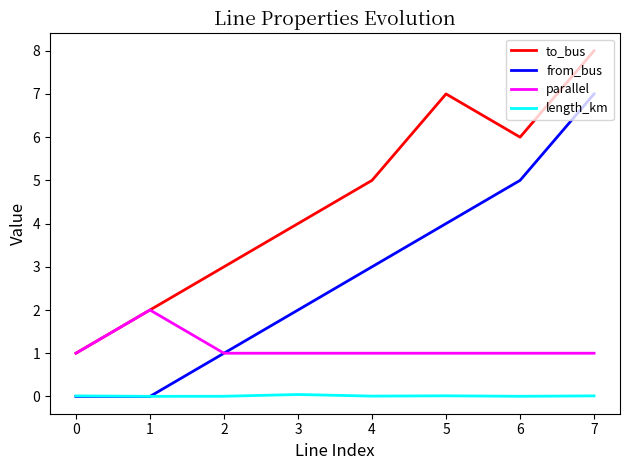

How many values in the to_bus series are below 5?

4